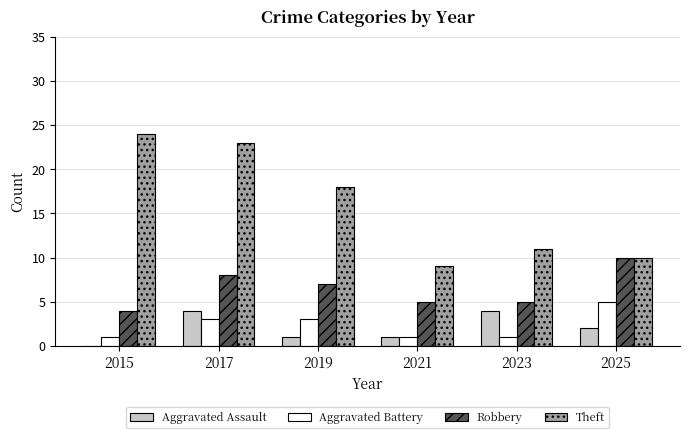

The Robbery series shows 8 at 2017. True or false?

True